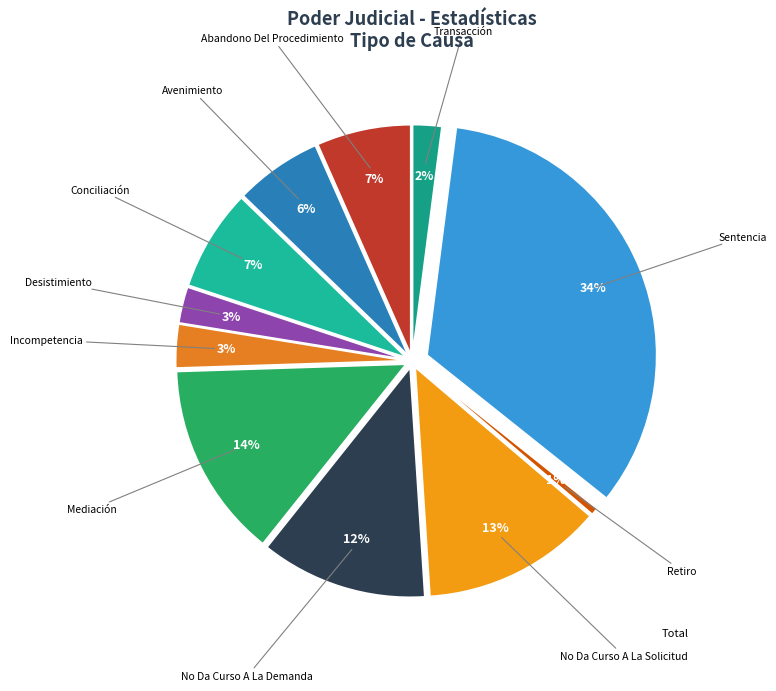

To the nearest percent, what is the average slice percentage?

9%